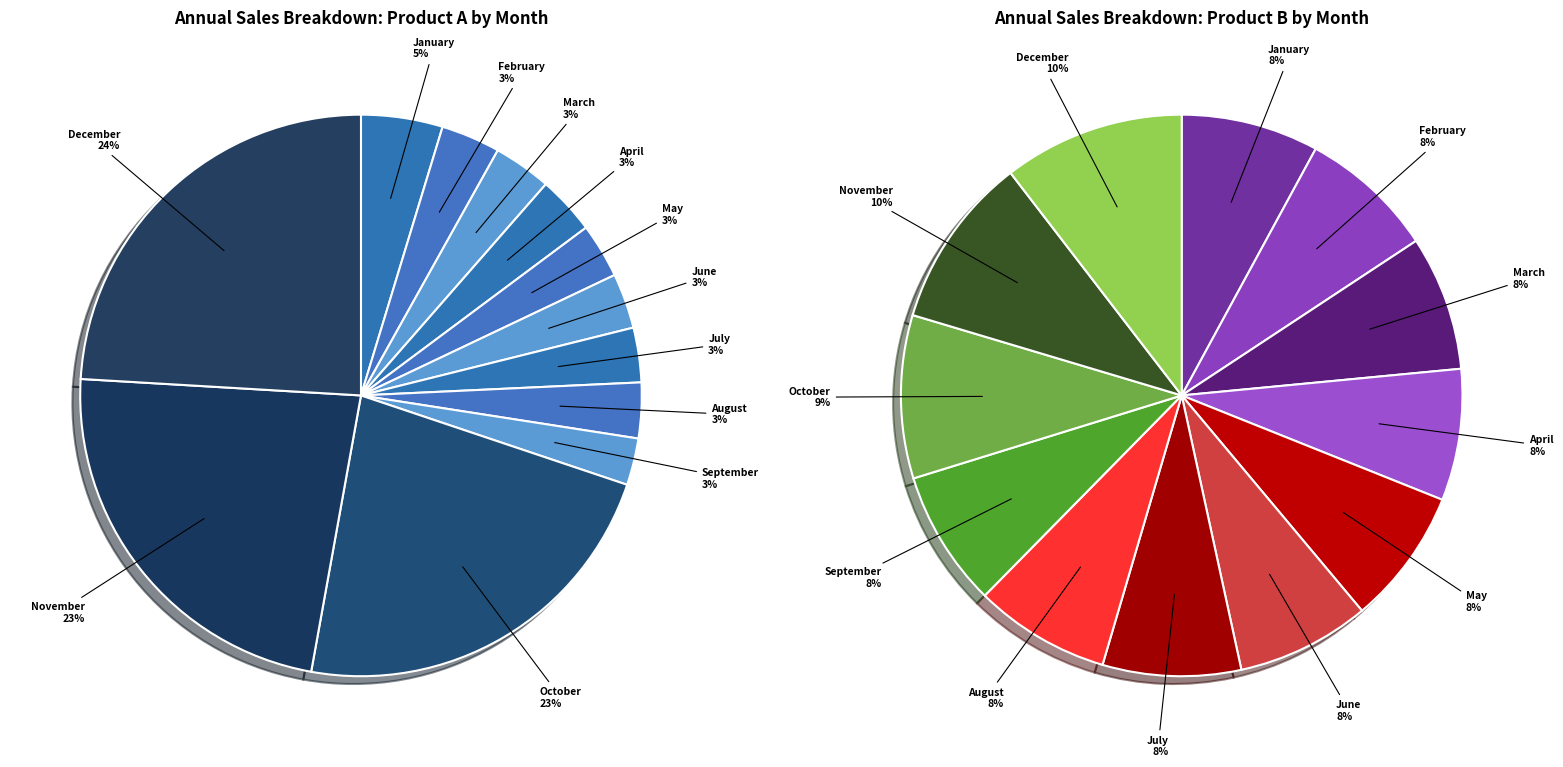

Does June account for over 50% of the chart?

No